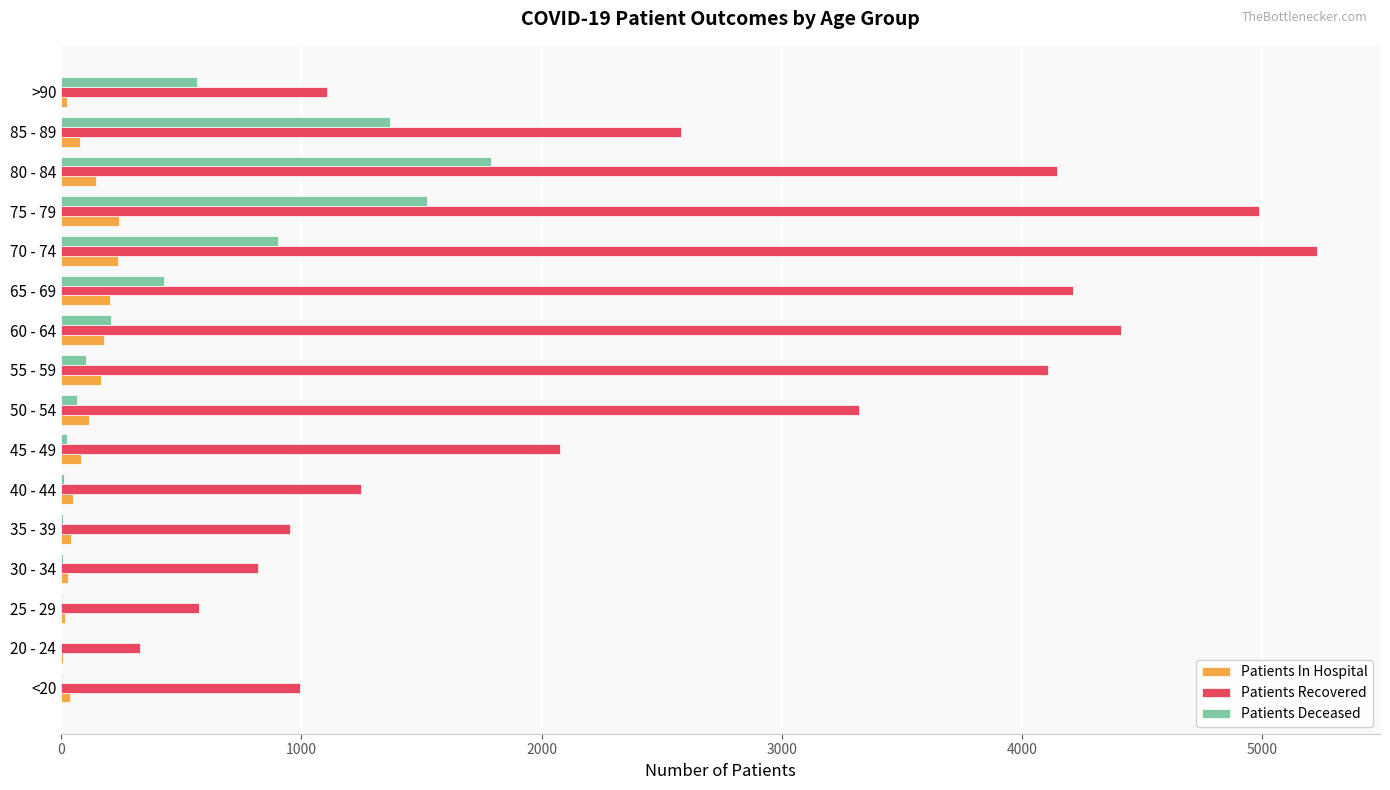

Between 45 - 49 and 55 - 59, which series saw the biggest shift?

Patients Recovered